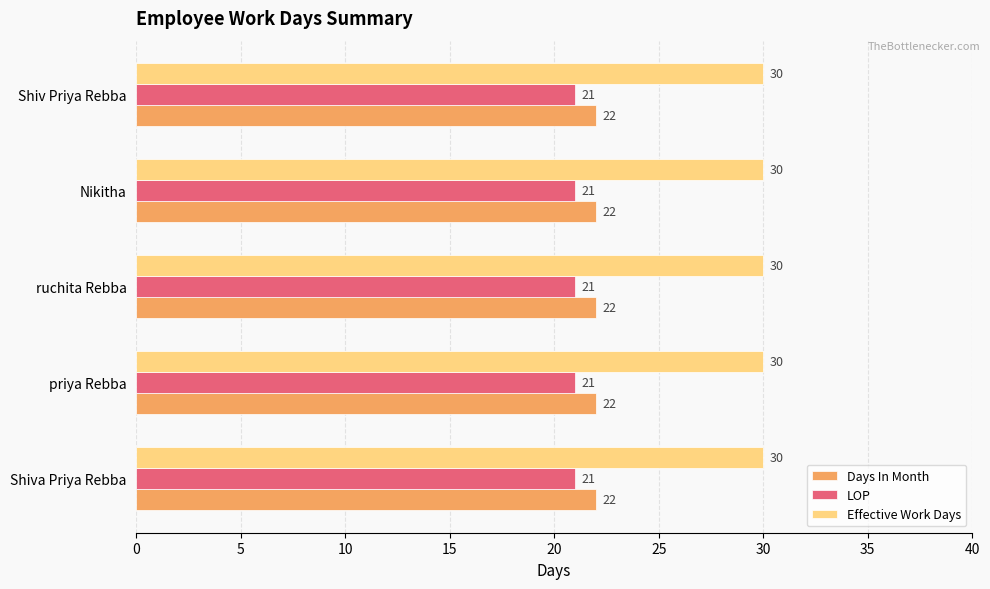

List the series in order of their peak value, lowest first.

LOP, Days In Month, Effective Work Days